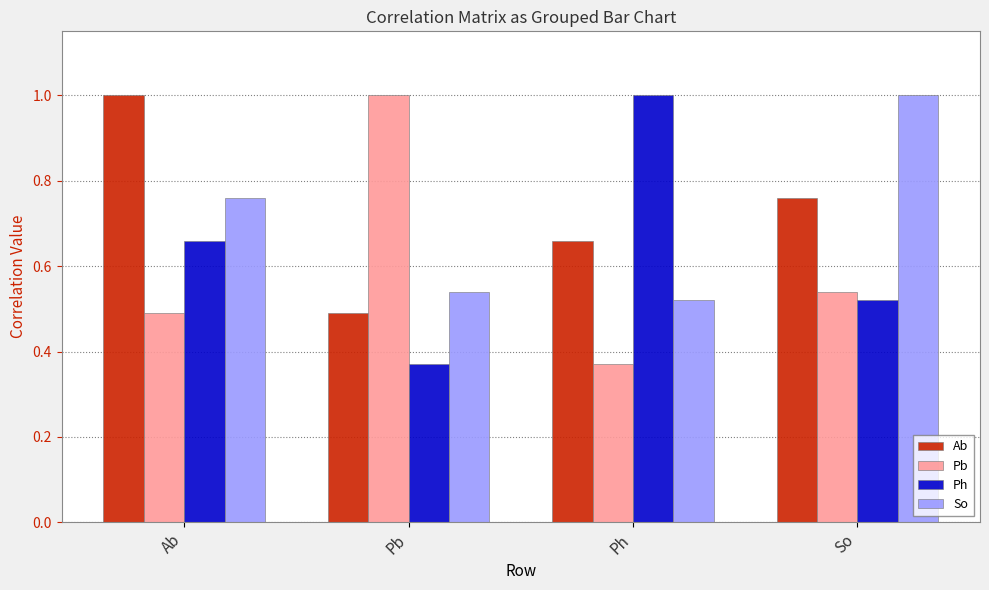

The value of So at Pb is 0.5. True or false?

True